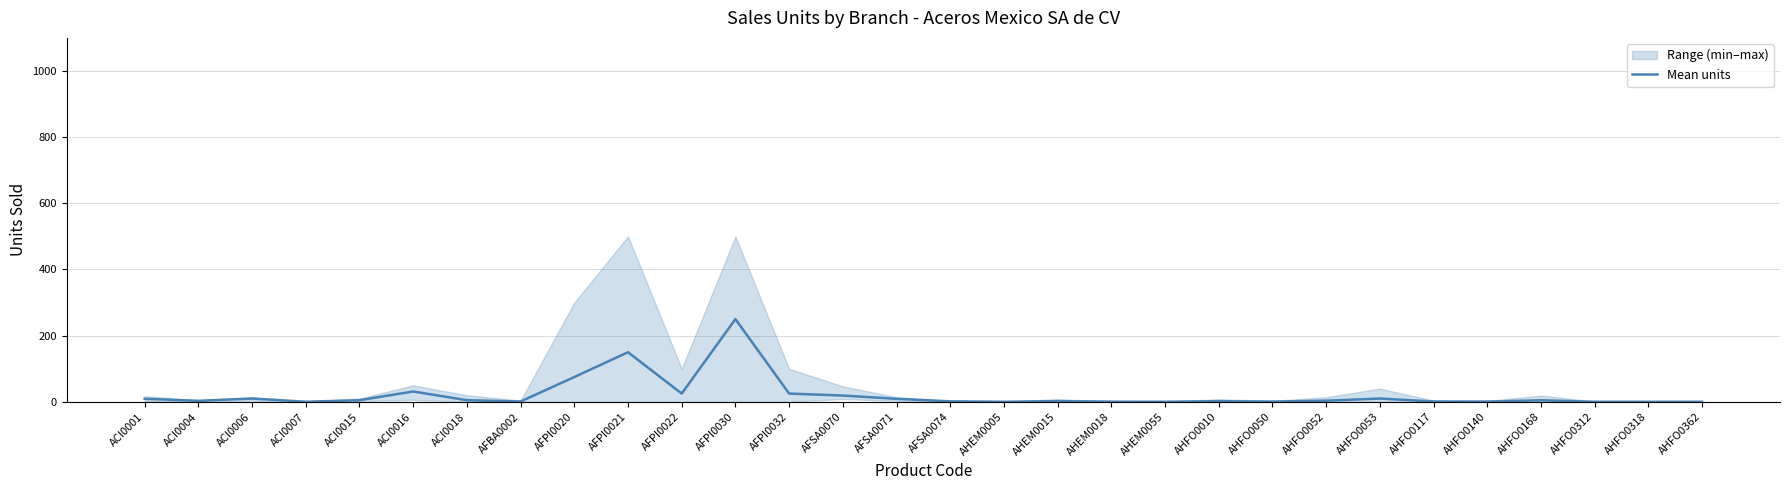

What is the label of the 19th point from the left?

AHEM0018